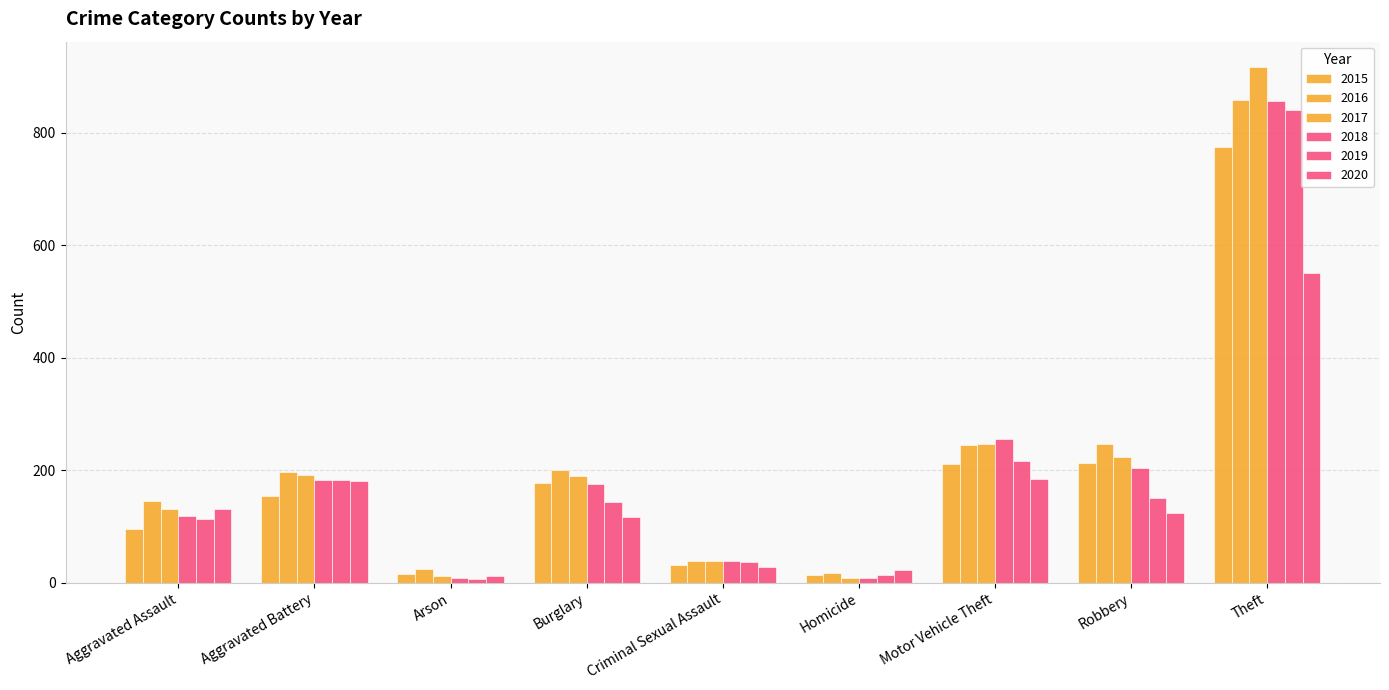

How many groups of bars are there?

9